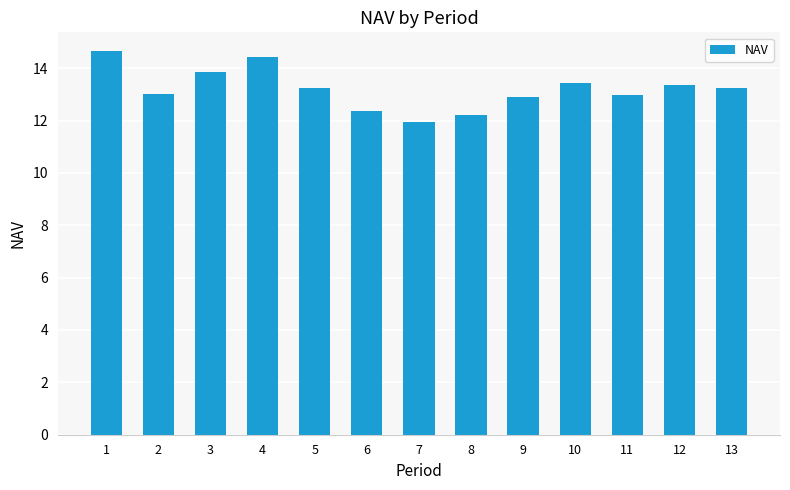

Are the bars grouped side by side (vs. stacked)?

No